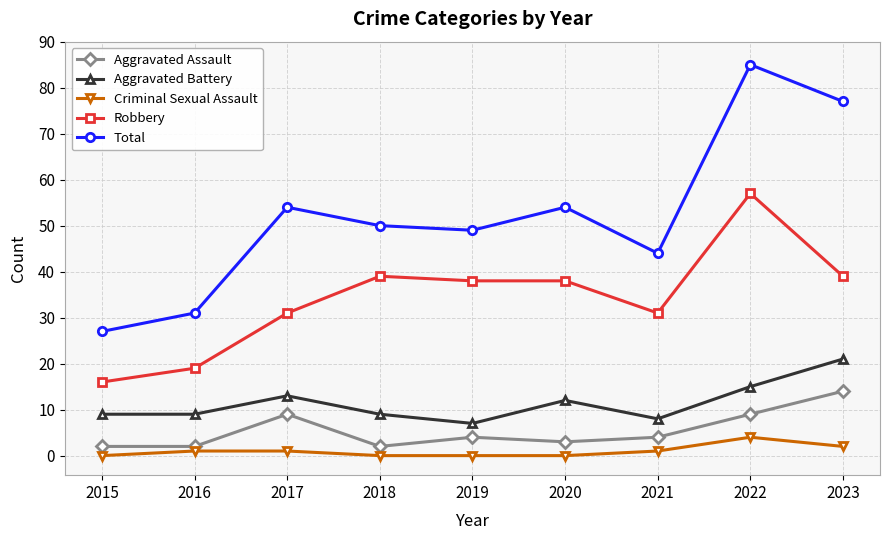

Rank the series by their maximum value, from highest to lowest.

Total, Robbery, Aggravated Battery, Aggravated Assault, Criminal Sexual Assault